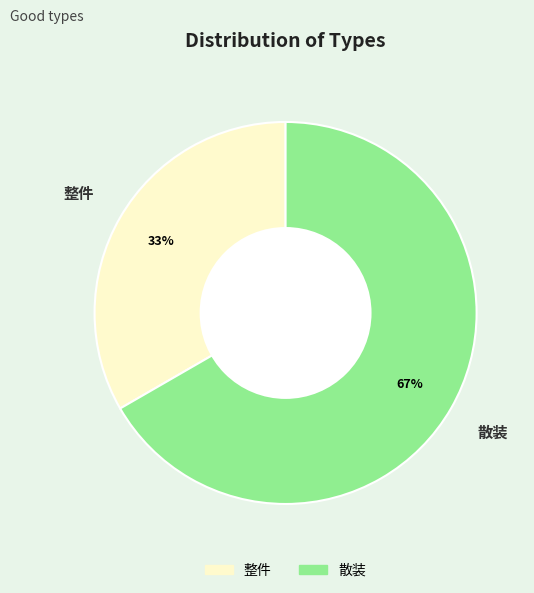

Count the number of slices in the pie.

2